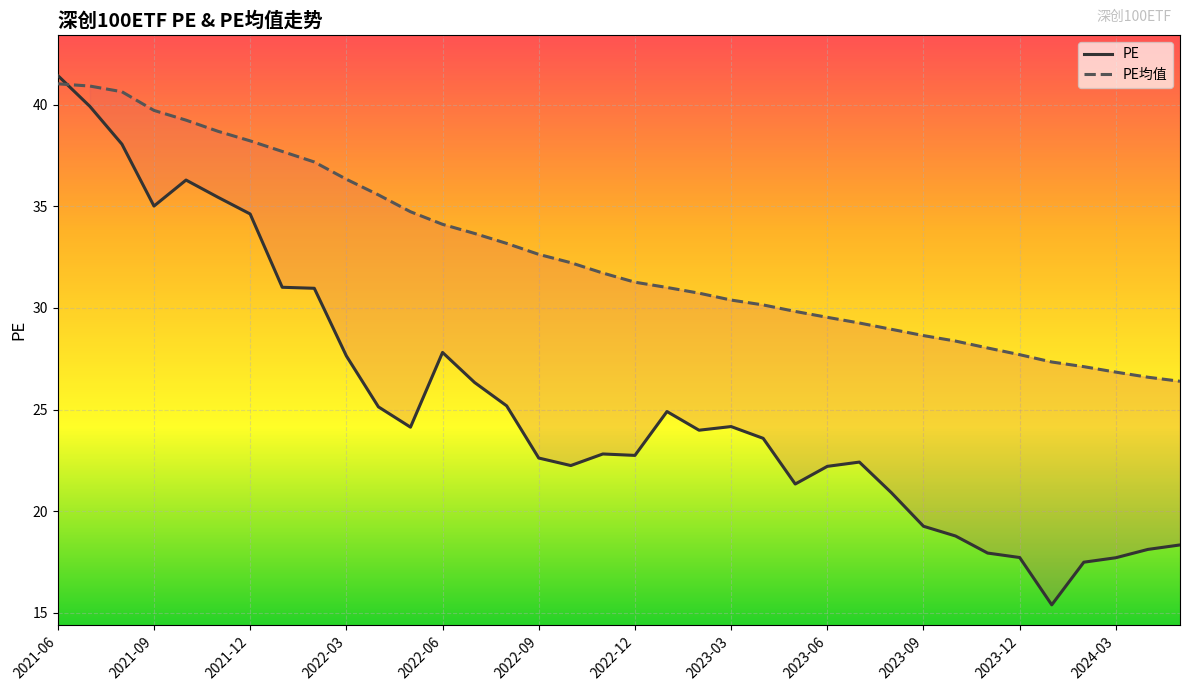

Which series has the largest range (max minus min)?

PE